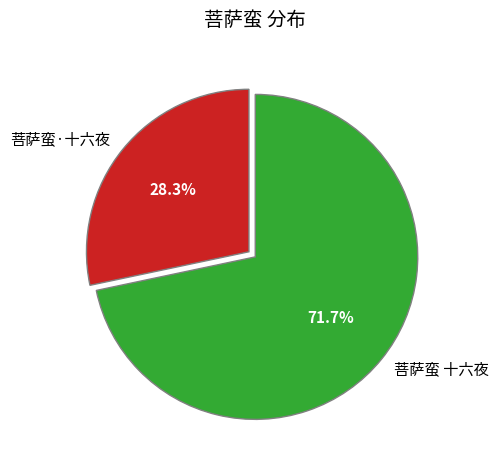

To the nearest percent, what is the combined percentage of 菩萨蛮 十六夜 and 菩萨蛮·十六夜?

100%